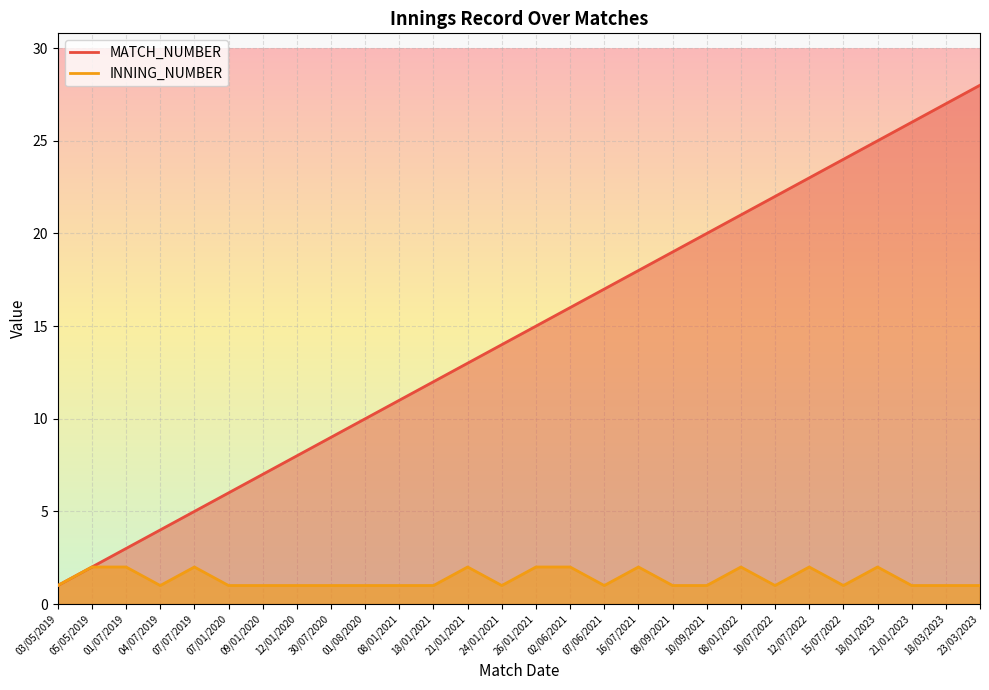

What is the total value across all series at 08/09/2021?

20